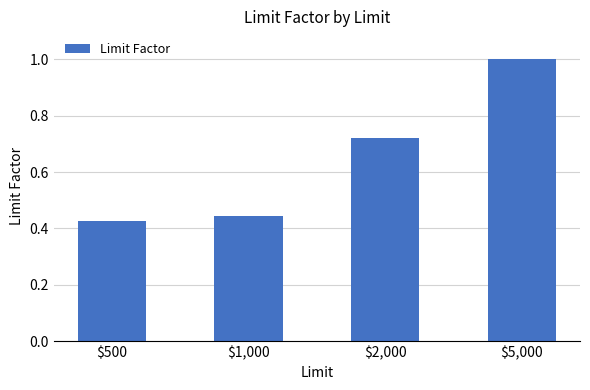

Which category has the highest value across all series?

$5,000